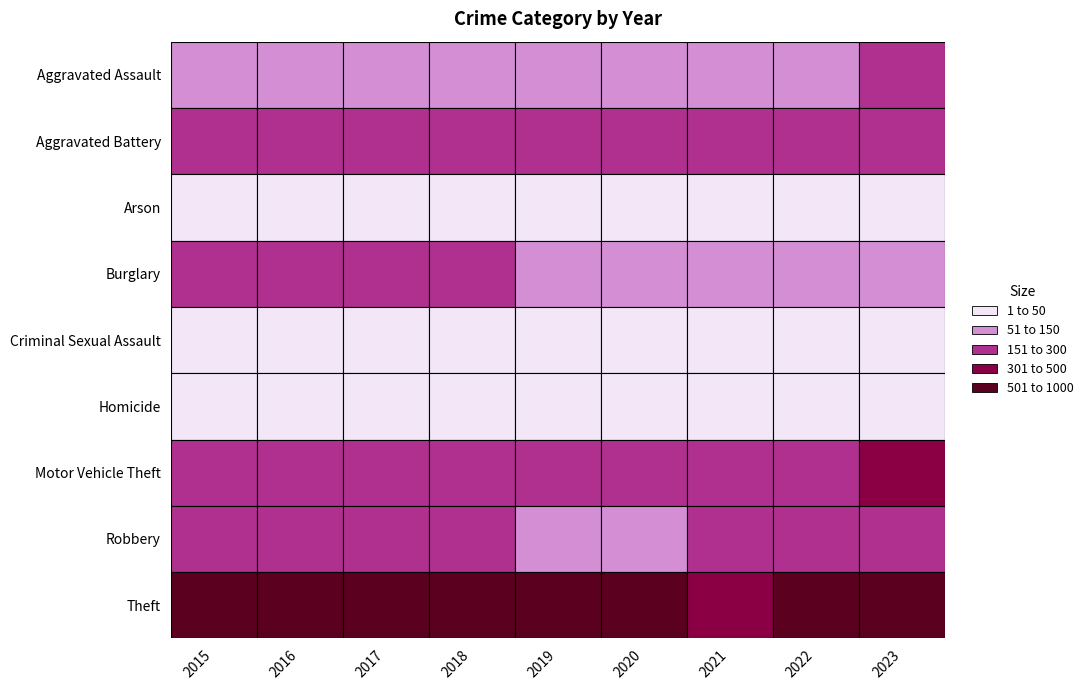

How many categories are shown in the chart?

9